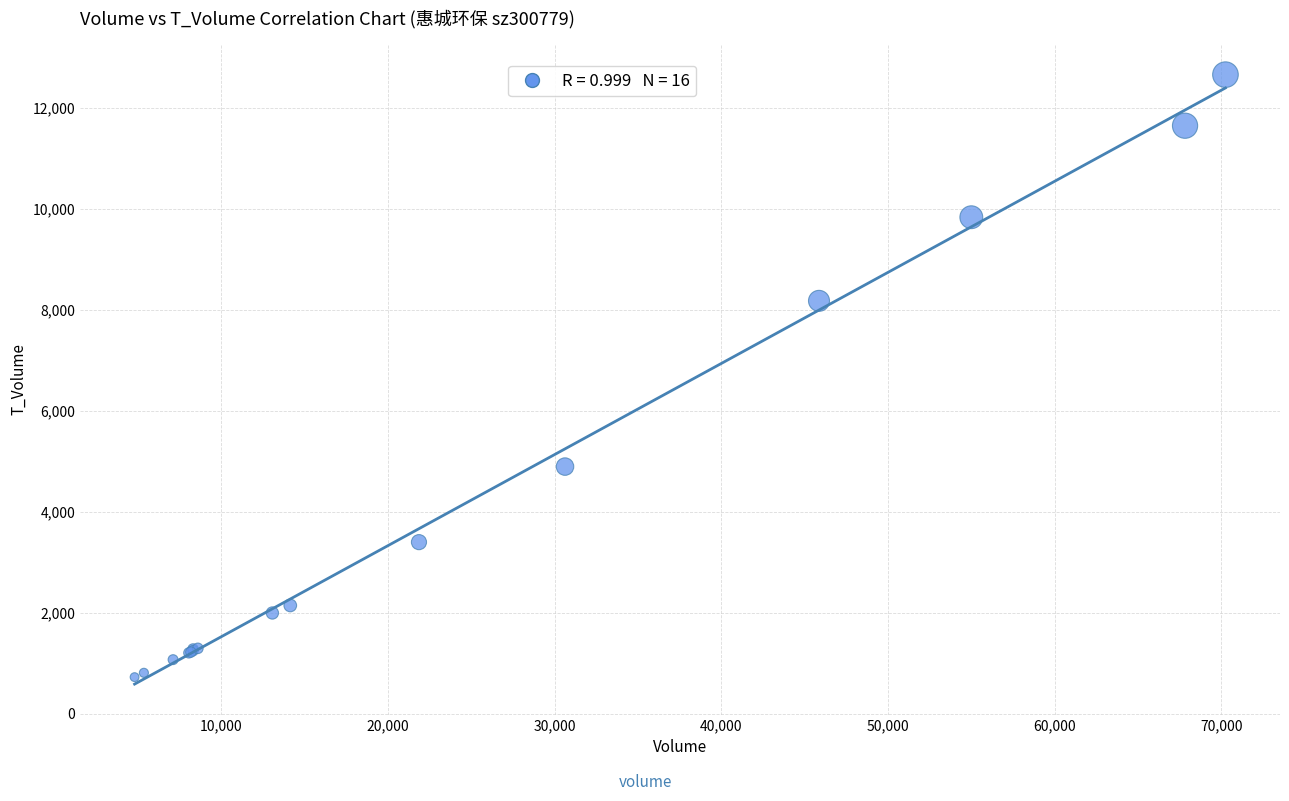

What Y value in the scatter plot is closest to 6692?

8178